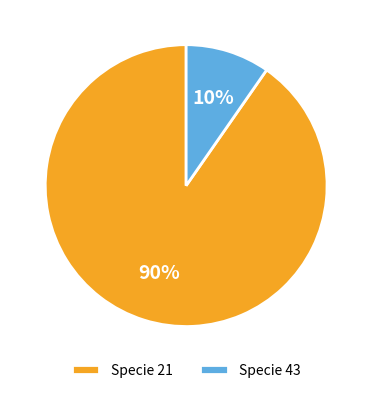

What is the majority slice?

Specie 21